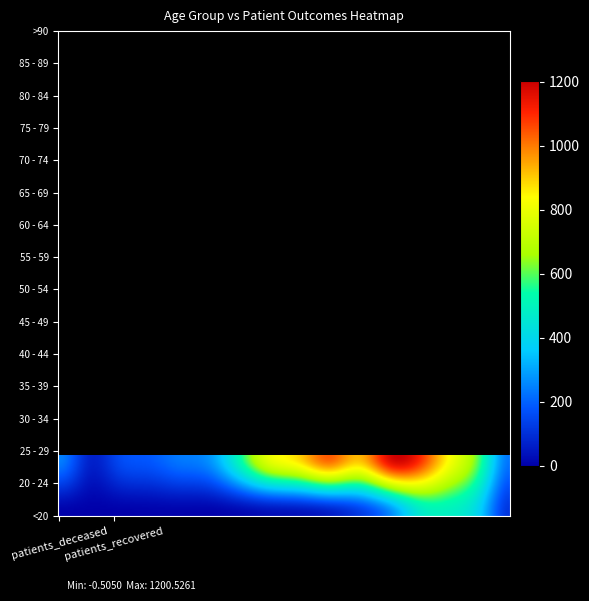

Count the number of categories in the chart.

2